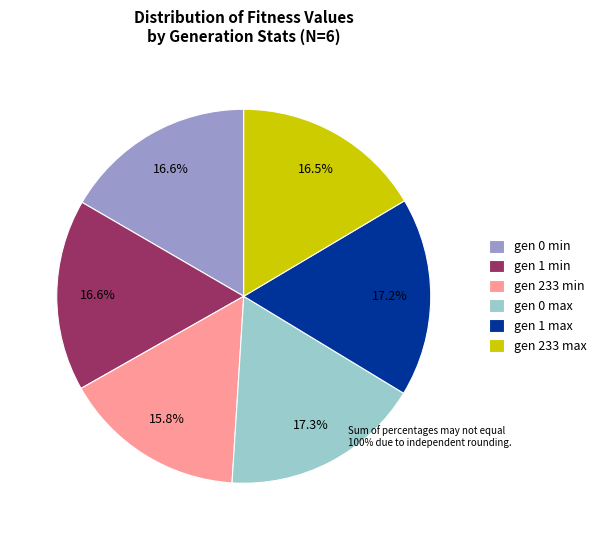

What is the ratio of the value at gen 1 min to the value at gen 233 max?

1.0